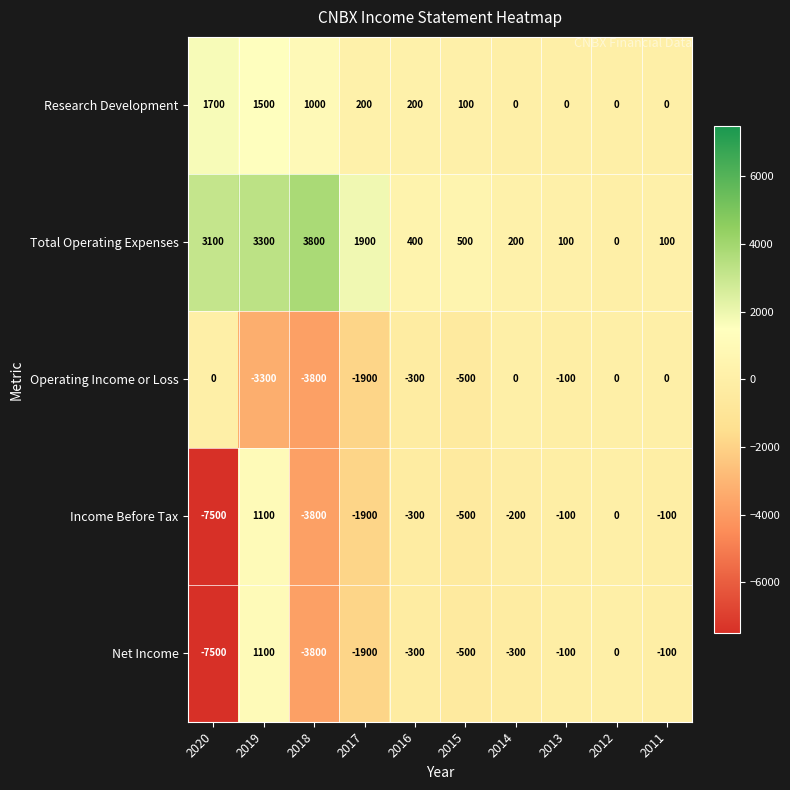

What is the average value of the Income Before Tax series?

-1330